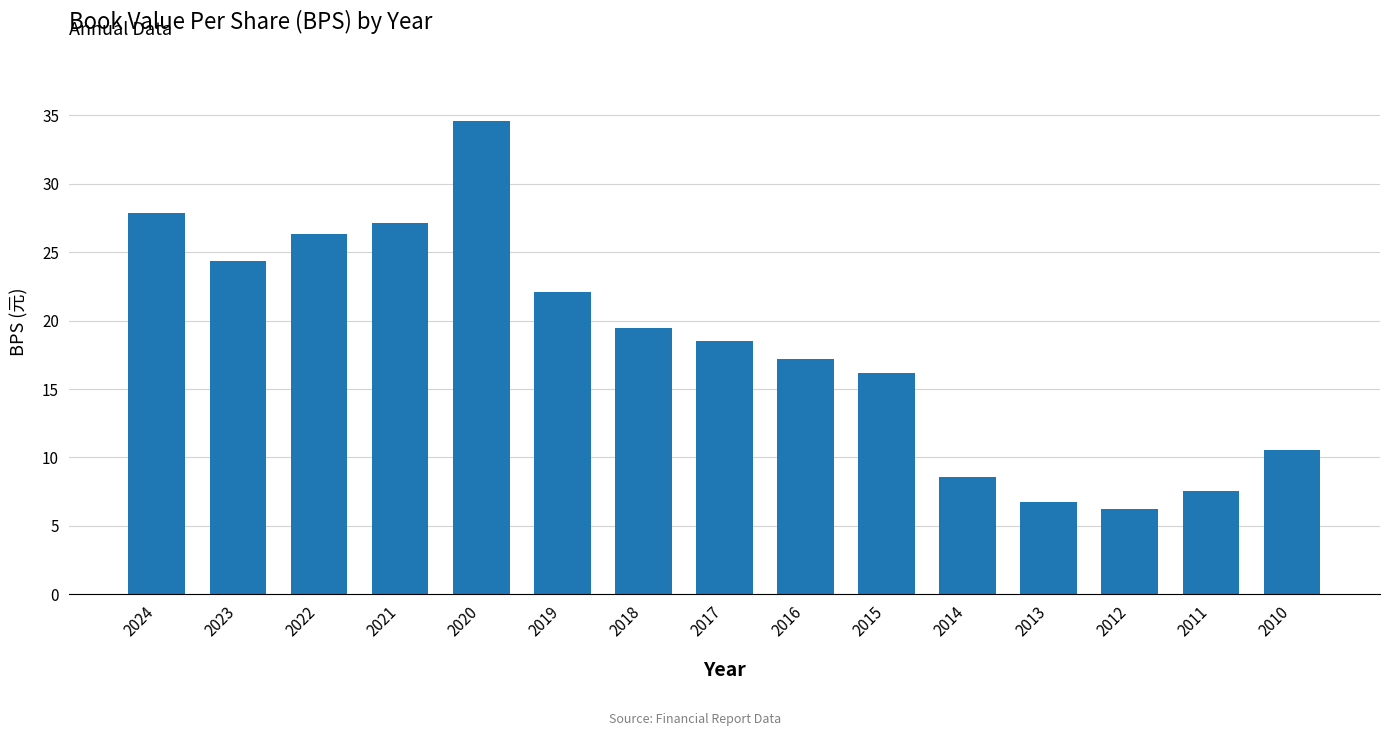

How many values are below 18?

7